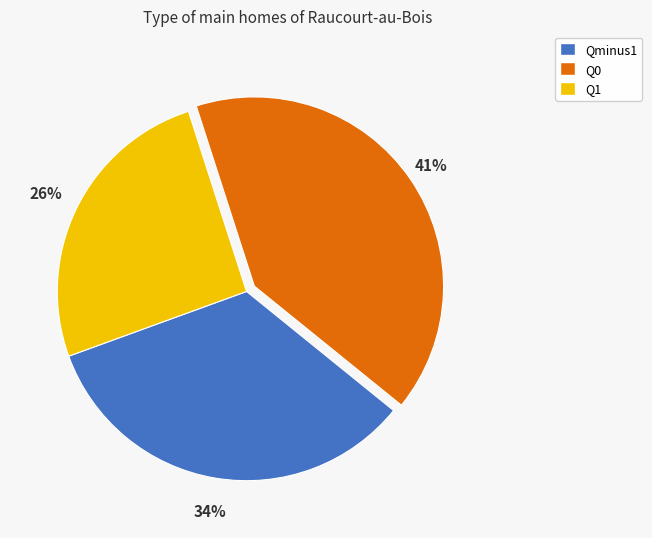

To the nearest percent, what is the average slice percentage?

33%